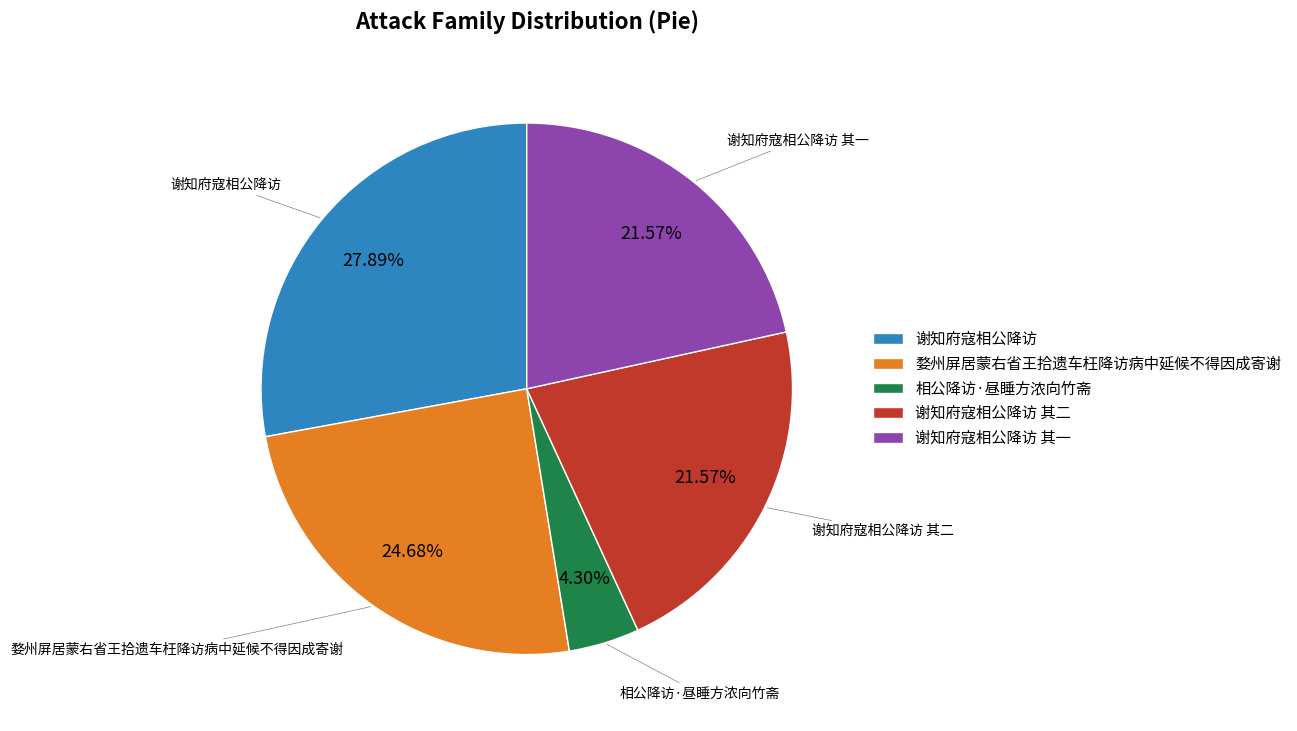

Does 谢知府寇相公降访 其一 represent more than half of the total?

No